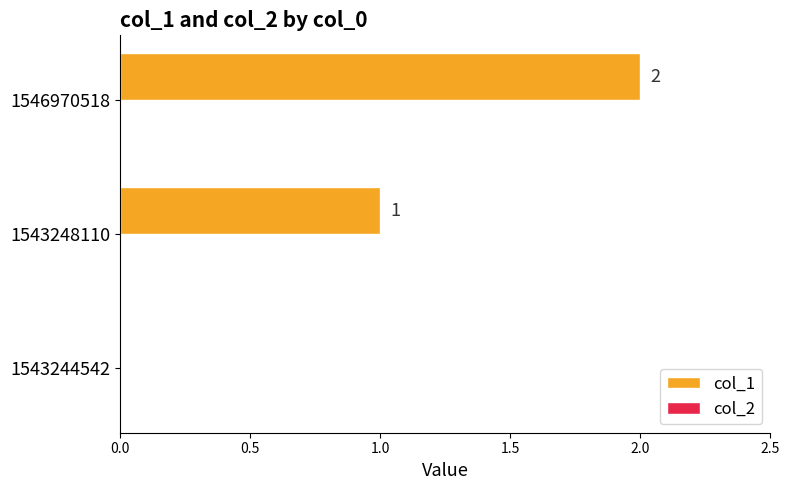

Is it true that the value at 1543244542 is 0?

True